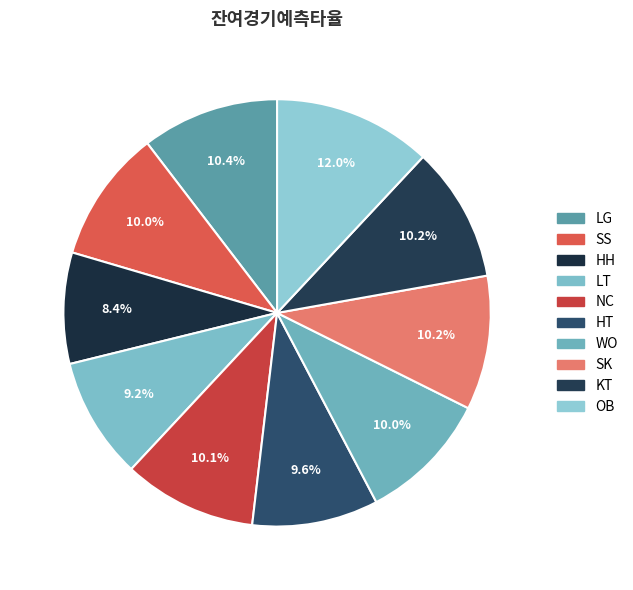

To the nearest percent, what portion does WO represent?

10%